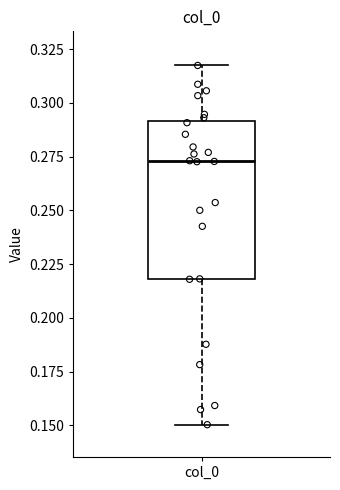

Read this box plot against the y-axis: the position of the median line, the range covered by the box, and the ends of both whiskers. The values are not printed on the chart, so give them approximately, as read against the axis.

median 0.275, box 0.220 to 0.290, whiskers 0.150 to 0.315